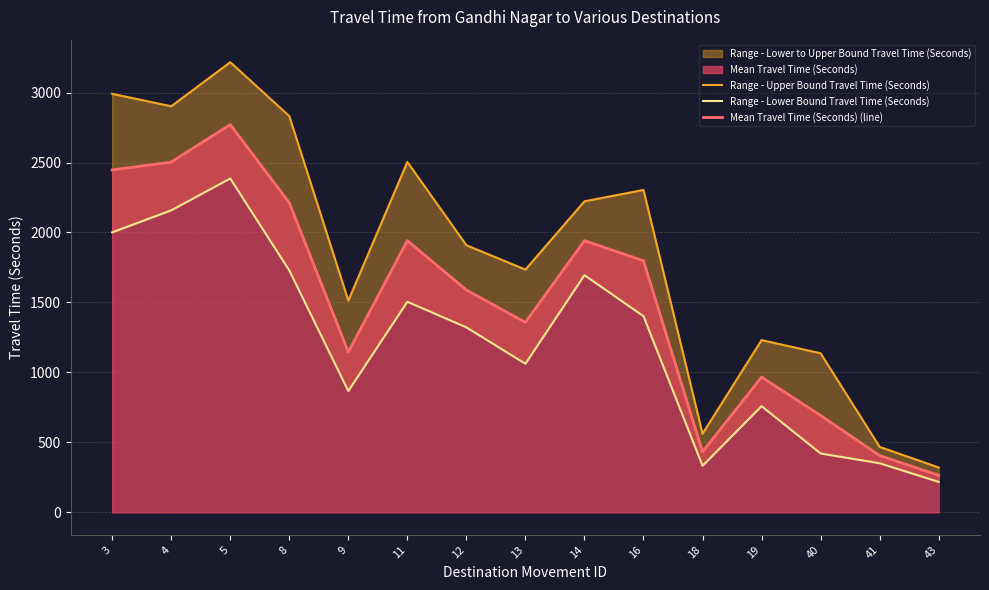

List the series in order of their peak value, highest first.

Range - Upper Bound Travel Time (Seconds), Mean Travel Time (Seconds) (line), Range - Lower Bound Travel Time (Seconds)